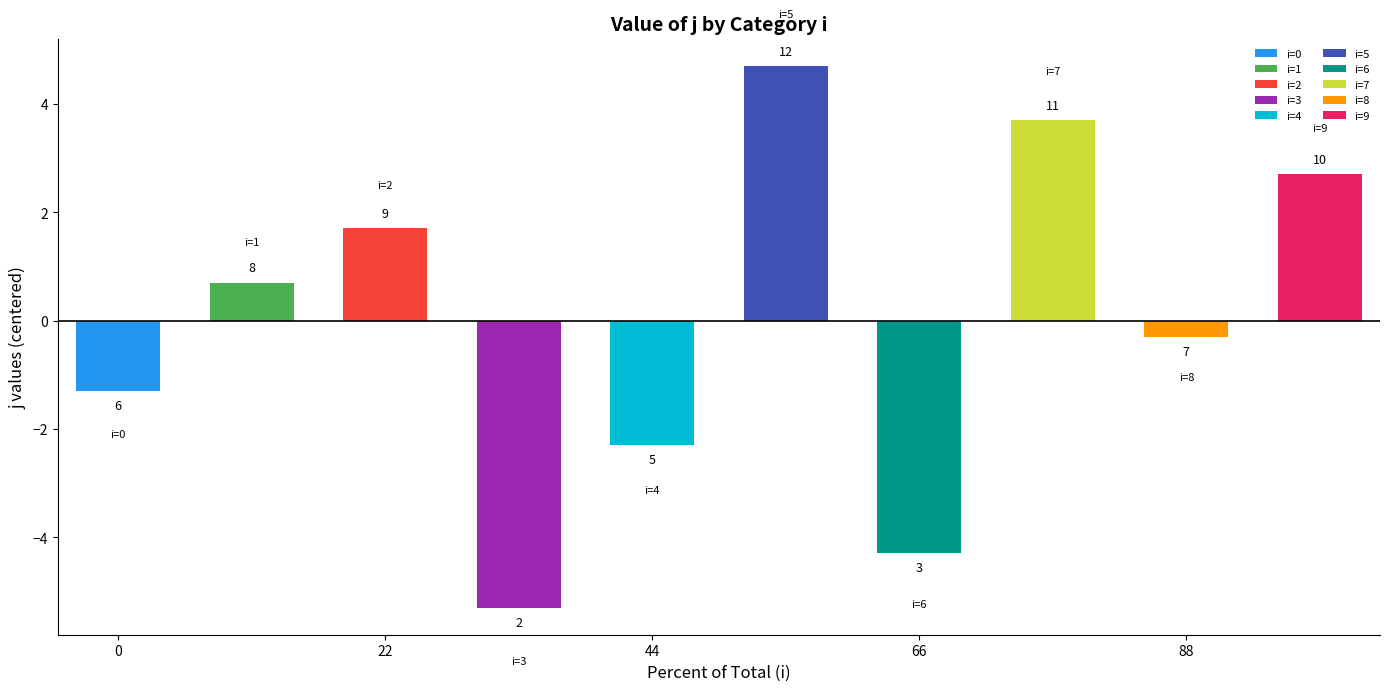

Which label corresponds to the largest value in the chart?

5